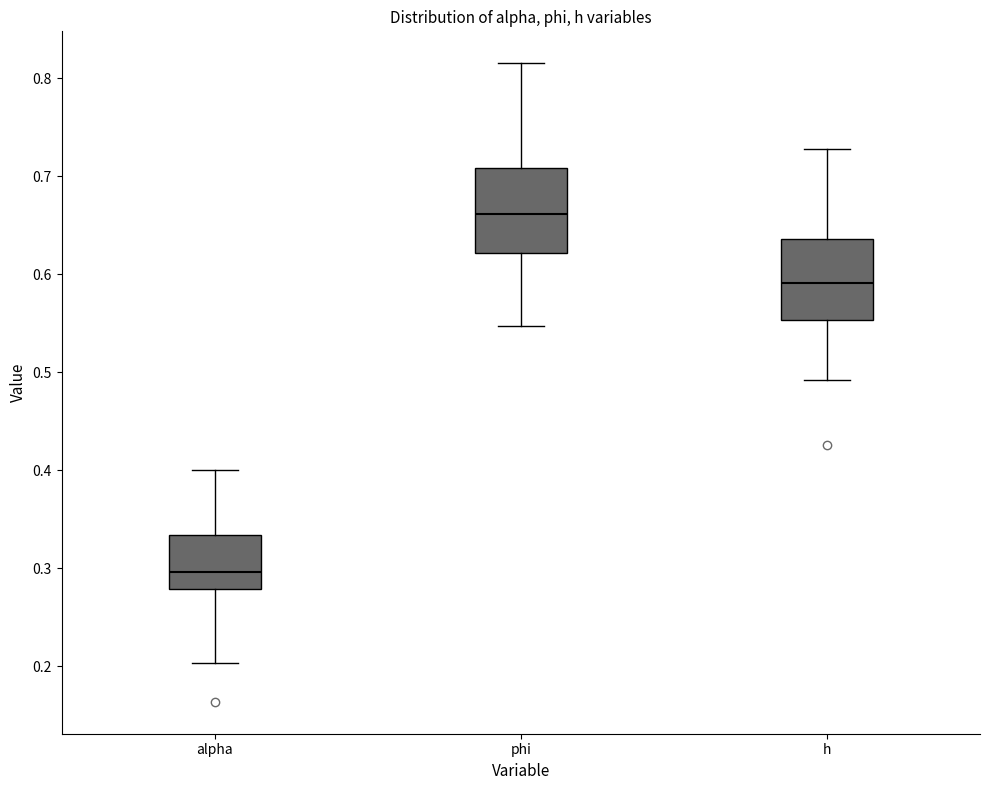

Which box's median line is the lowest?

alpha